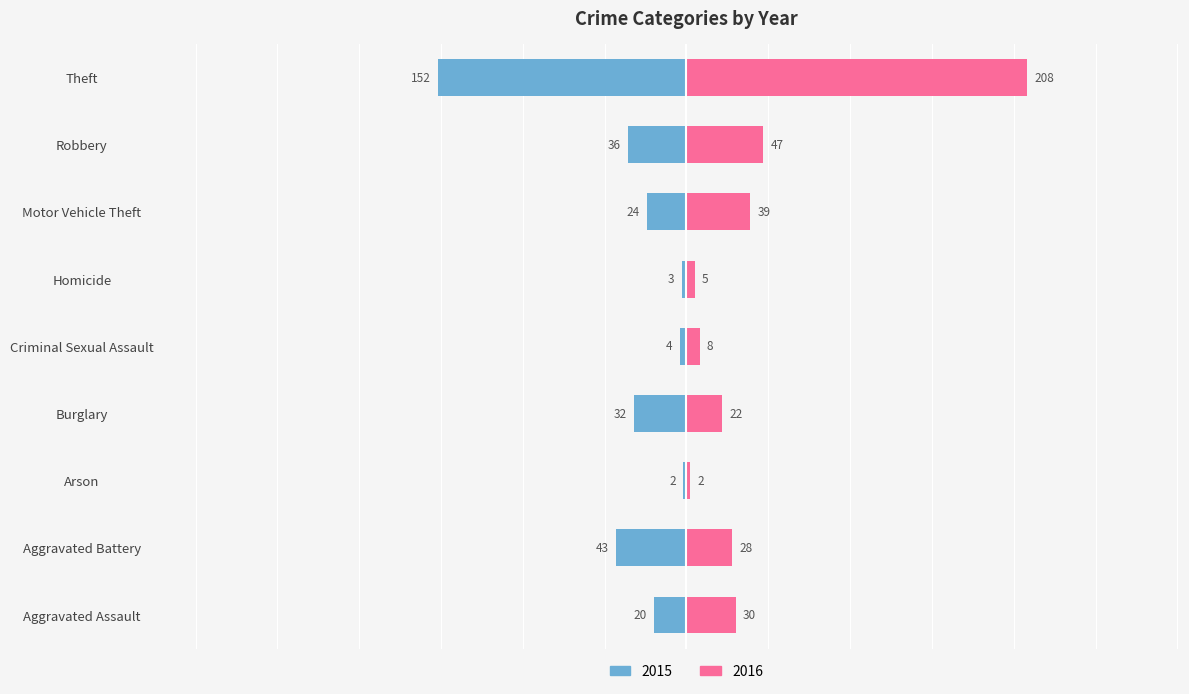

Read the 2016 value at Arson.

2